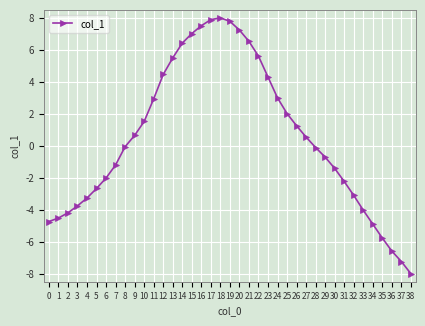

What is the maximum value shown in the chart?

8.0